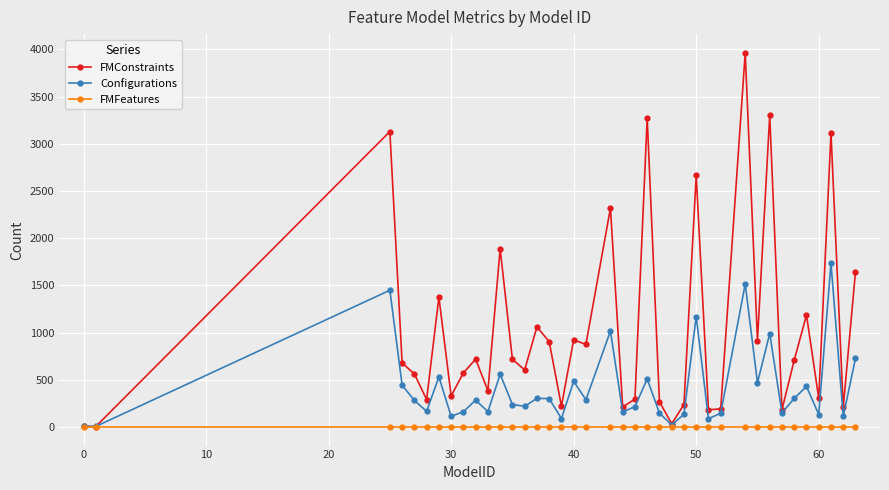

What is the value of the FMConstraints point at the 21st from the left?

211